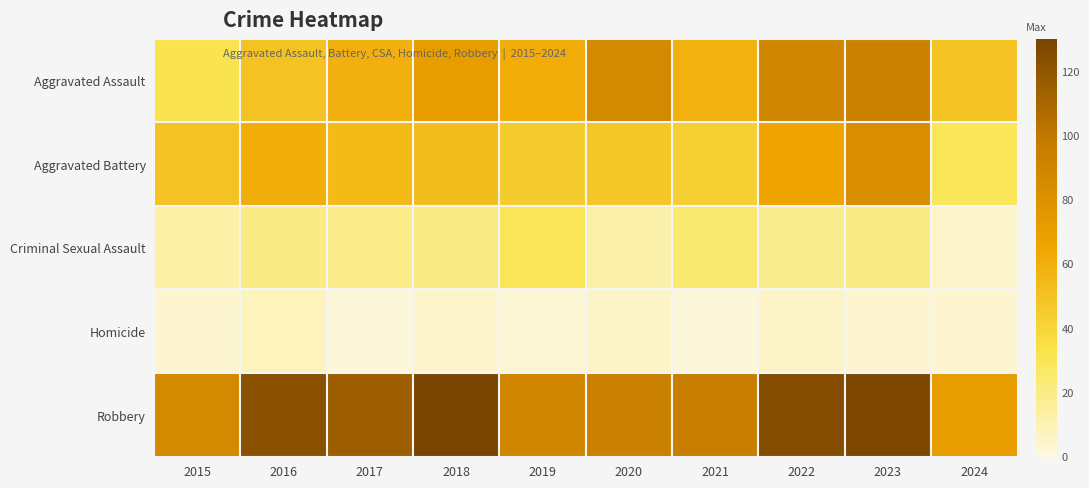

Reading left to right, list all the values displayed in this chart.

Aggravated Assault: 2015=31	2016=50	2017=59	2018=72	2019=61	2020=87	2021=58	2022=89	2023=93	2024=50
Aggravated Battery: 2015=50	2016=60	2017=54	2018=52	2019=45	2020=48	2021=43	2022=66	2023=83	2024=29
Criminal Sexual Assault: 2015=13	2016=20	2017=19	2018=20	2019=29	2020=12	2021=24	2022=18	2023=20	2024=5
Homicide: 2015=4	2016=8	2017=2	2018=5	2019=3	2020=6	2021=2	2022=6	2023=4	2024=4
Robbery: 2015=87	2016=123	2017=115	2018=130	2019=89	2020=94	2021=95	2022=125	2023=128	2024=72